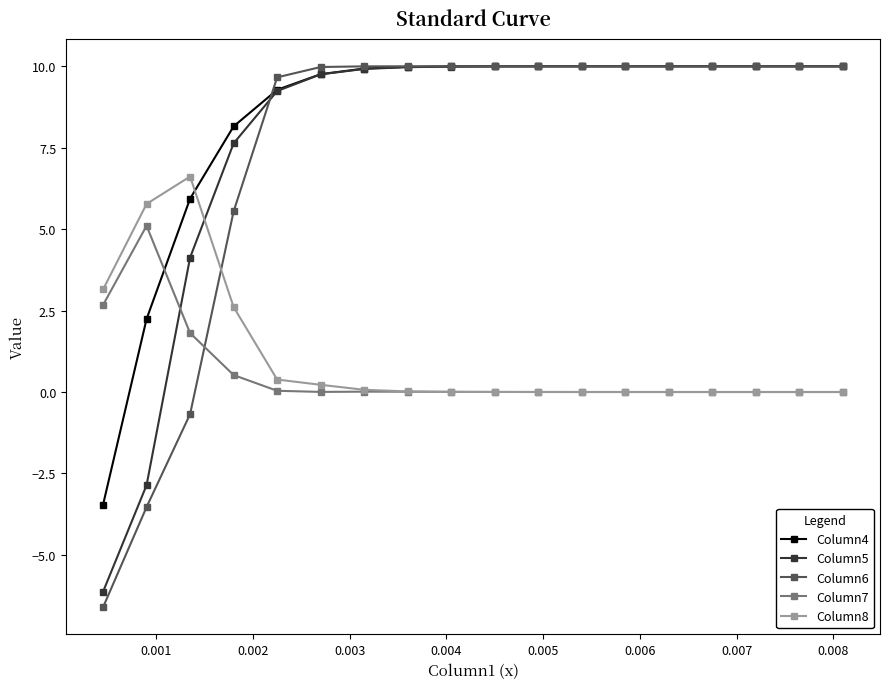

Is this an area chart (filled region under the line)?

No